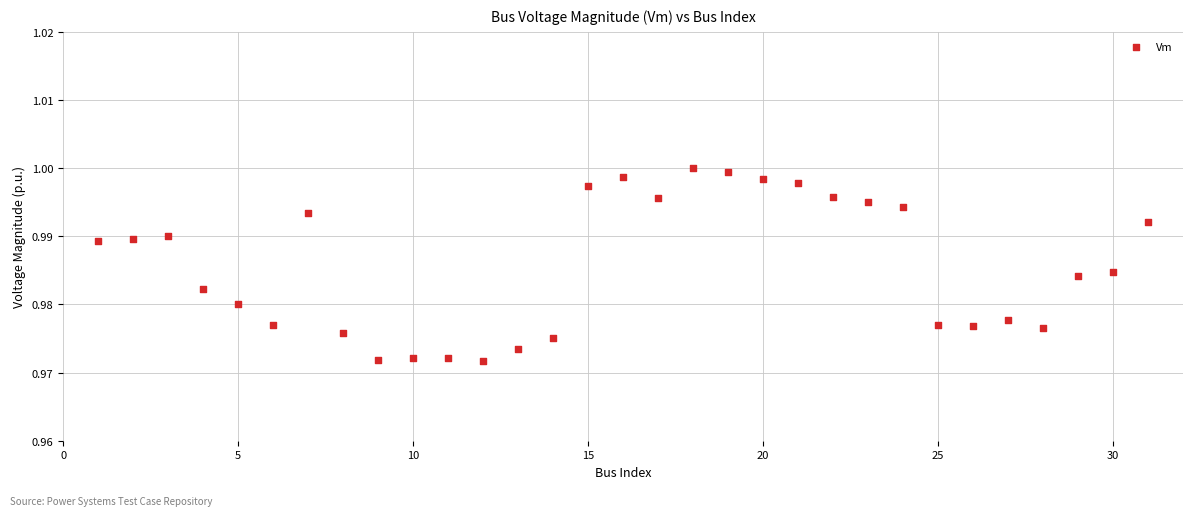

What is the range of X values (max minus min)?

30.0